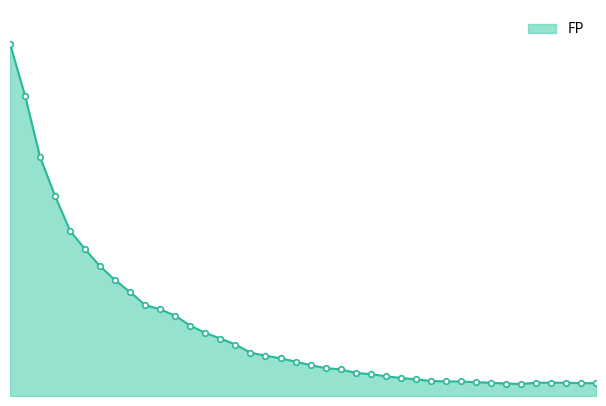

Rank the categories by value from highest to lowest.

0, 1, 2, 3, 4, 5, 6, 7, 8, 9, 10, 11, 12, 13, 14, 15, 16, 17, 18, 19, 20, 21, 22, 23, 24, 25, 26, 27, 28, 29, 30, 31, 32, 35, 36, 37, 38, 39, 33, 34